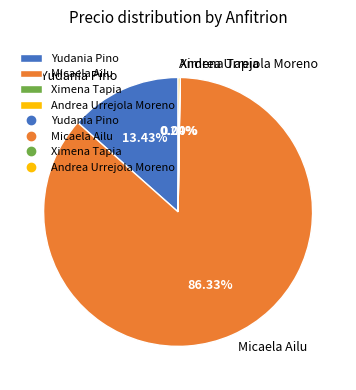

Which slice is the largest?

Micaela Ailu